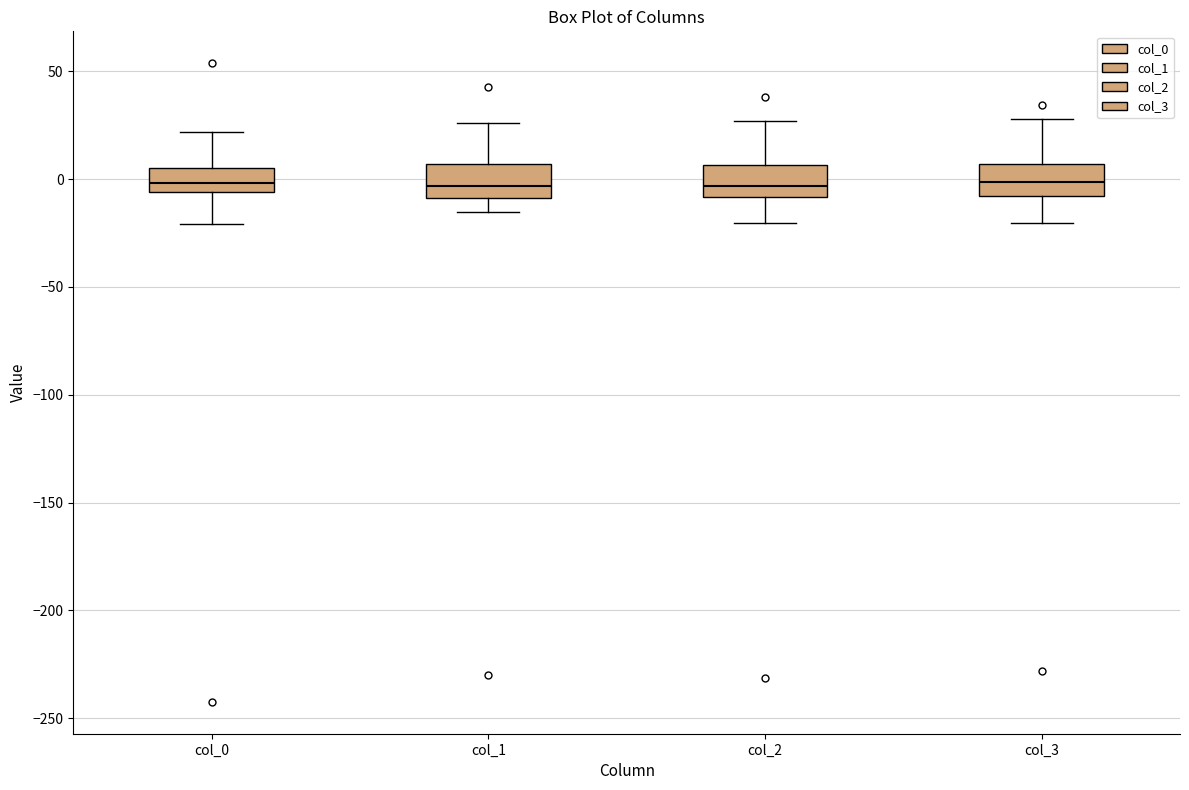

Reading left to right, read every box against the y-axis: the position of its median line, the range the box covers, and the ends of its whiskers. The values are not printed on the chart, so give them approximately, as read against the axis.

col_0: median 0, box -5 to 5, whiskers -20 to 20
col_1: median -5, box -10 to 5, whiskers -15 to 25
col_2: median -5, box -10 to 5, whiskers -20 to 25
col_3: median 0, box -10 to 5, whiskers -20 to 30